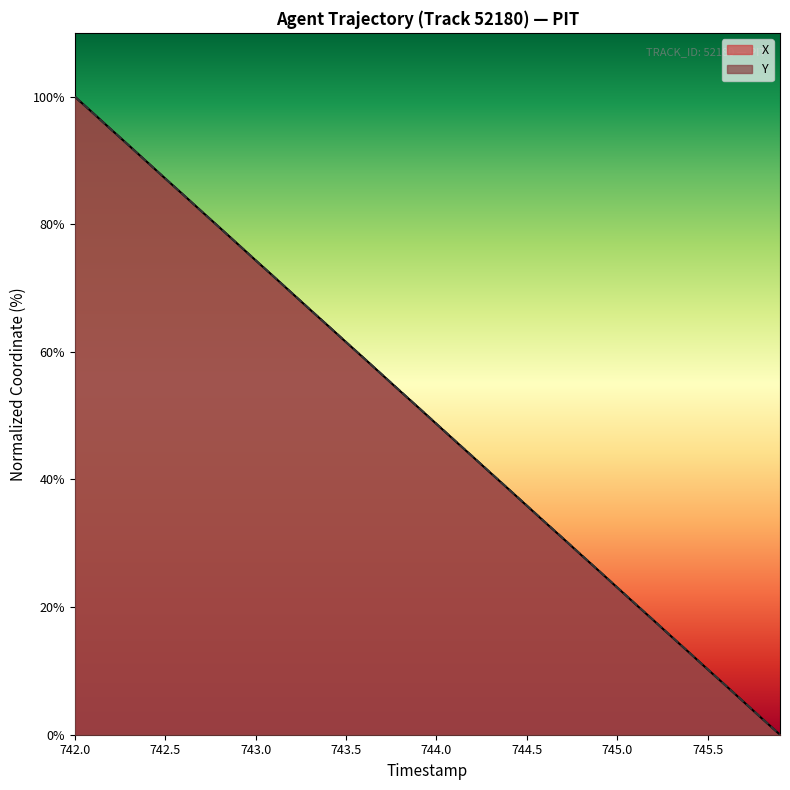

What is the sum of the X values at 742.5 and 743.5?

148.7